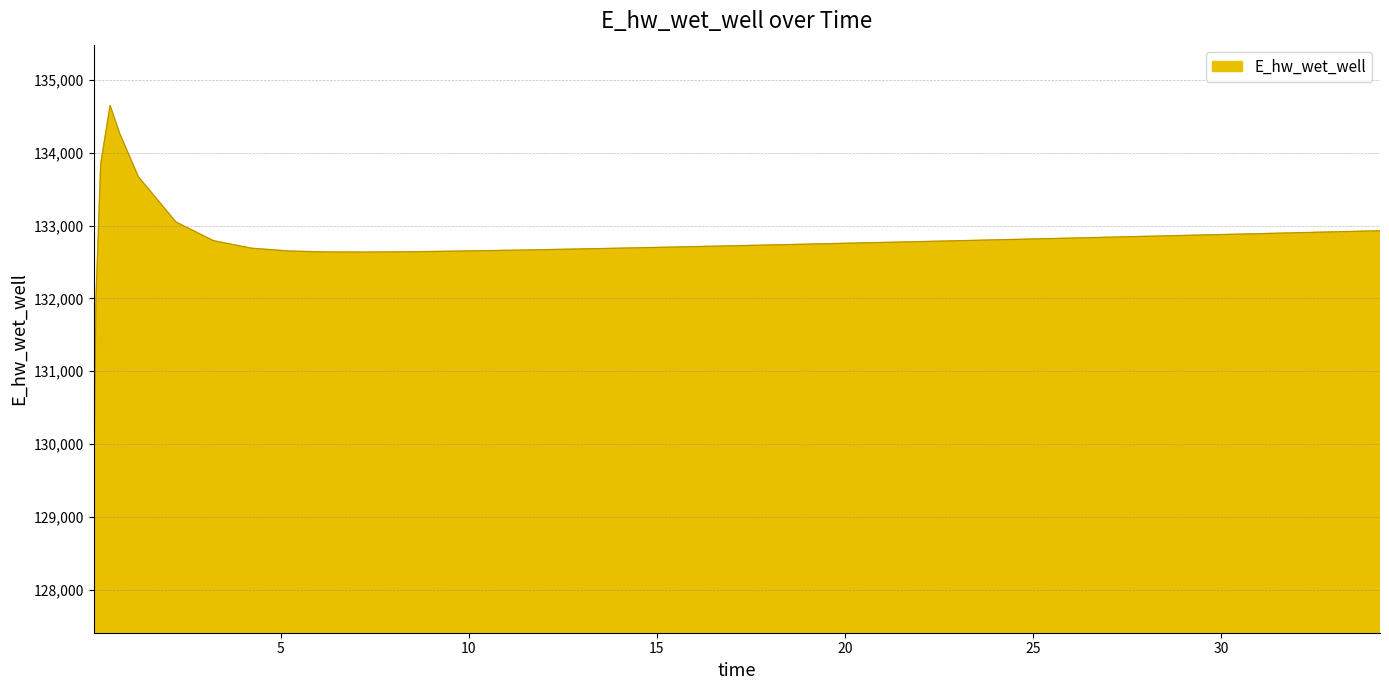

What is the greatest value displayed?

134651.8